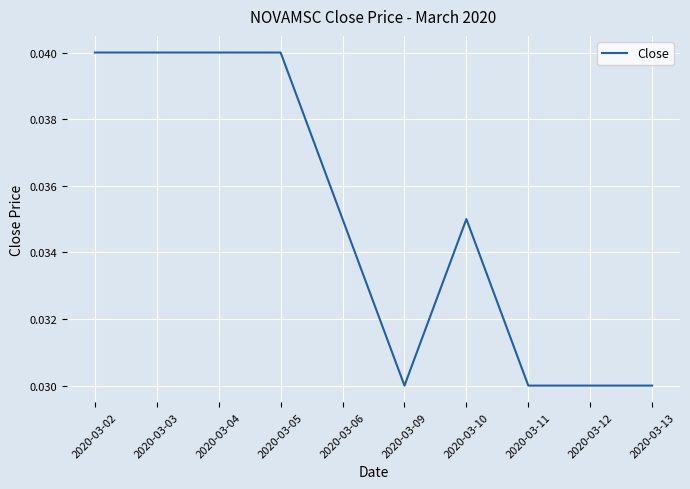

Between 2020-03-06 and 2020-03-09, which is larger?

2020-03-06